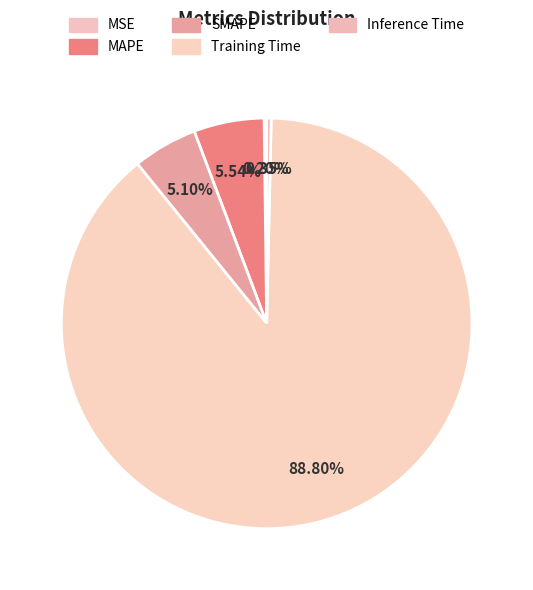

How much of the chart is everything except Inference Time?

99.6%